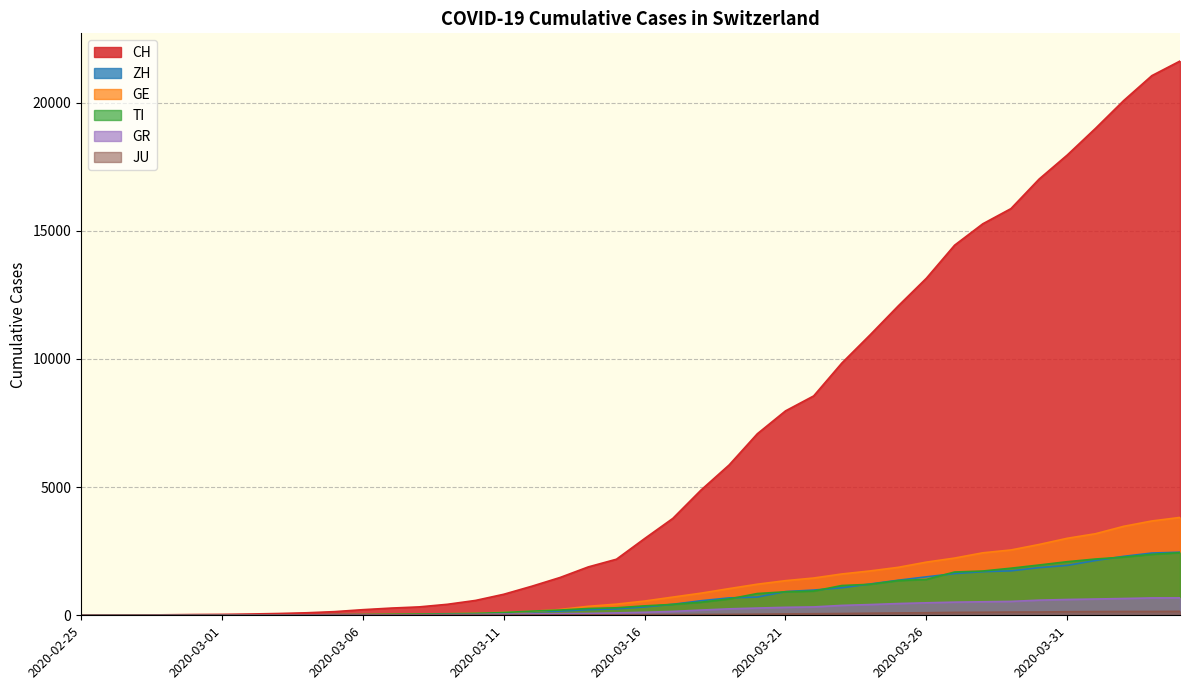

What is the average value of the ZH series?

728